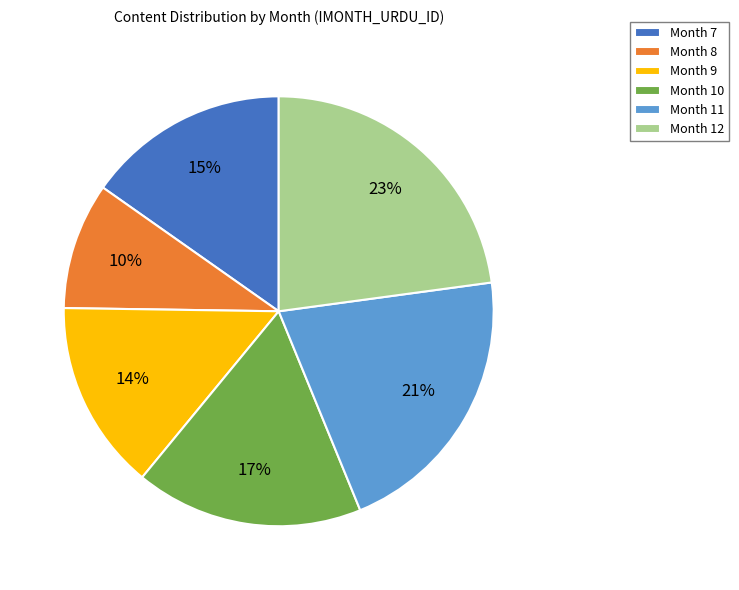

Rank the categories by value from highest to lowest.

Month 12, Month 11, Month 10, Month 7, Month 9, Month 8